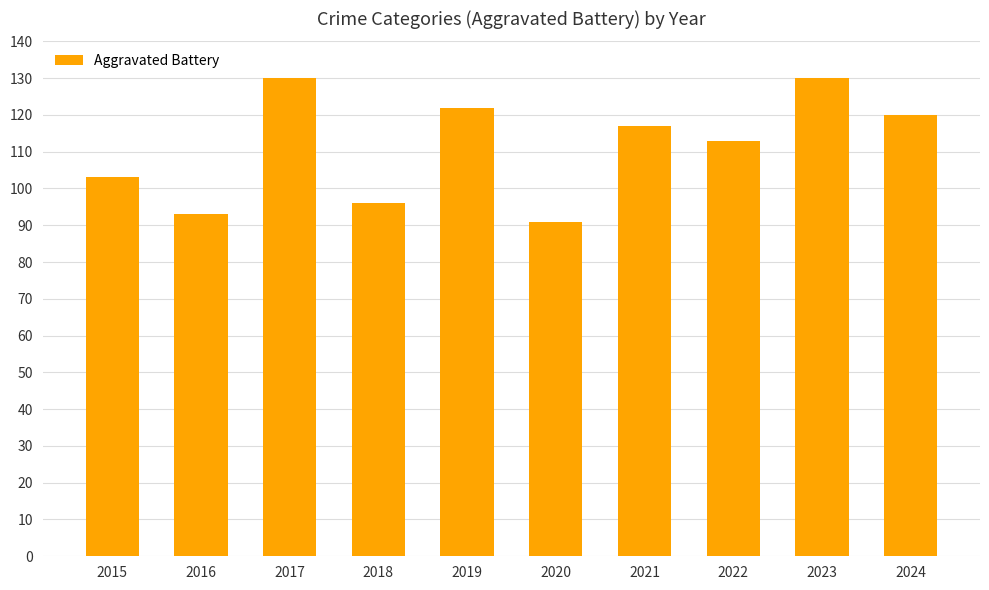

The chart shows a value of 62 at 2019. True or false?

False